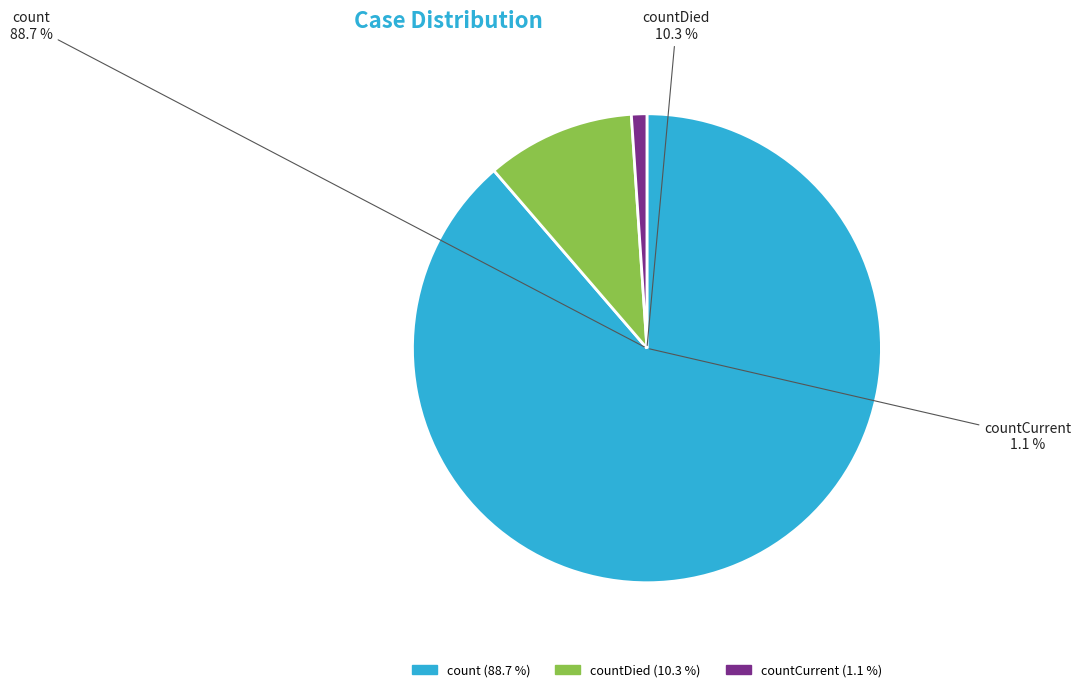

Rank the categories by value from lowest to highest.

countCurrent, countDied, count